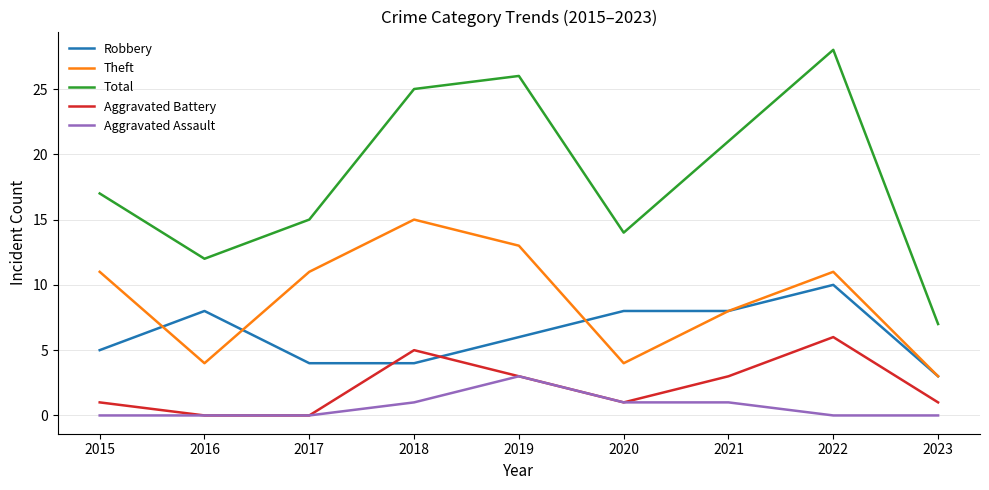

Reading left to right, transcribe all the data shown in this chart.

Robbery: 2015=5	2016=8	2017=4	2018=4	2019=6	2020=8	2021=8	2022=10	2023=3
Theft: 2015=11	2016=4	2017=11	2018=15	2019=13	2020=4	2021=8	2022=11	2023=3
Total: 2015=17	2016=12	2017=15	2018=25	2019=26	2020=14	2021=21	2022=28	2023=7
Aggravated Battery: 2015=1	2016=0	2017=0	2018=5	2019=3	2020=1	2021=3	2022=6	2023=1
Aggravated Assault: 2015=0	2016=0	2017=0	2018=1	2019=3	2020=1	2021=1	2022=0	2023=0